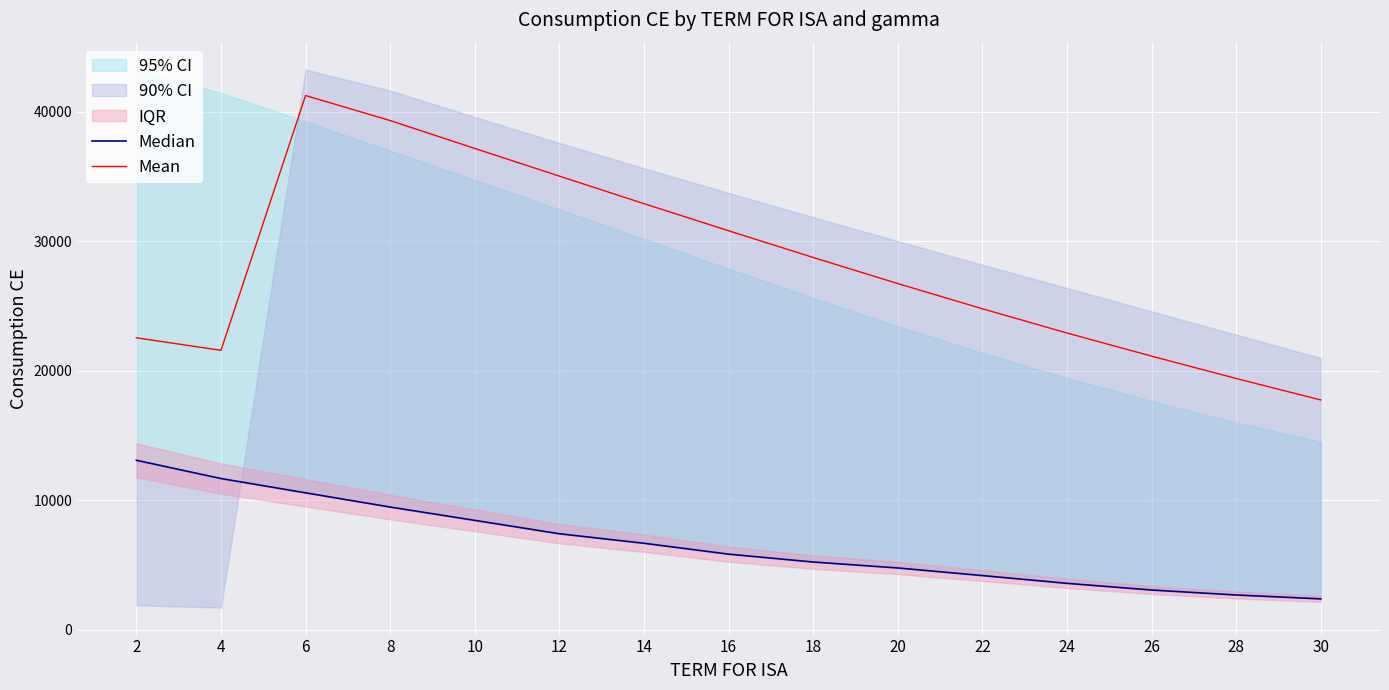

True or false: Median and Mean cross at least once.

False